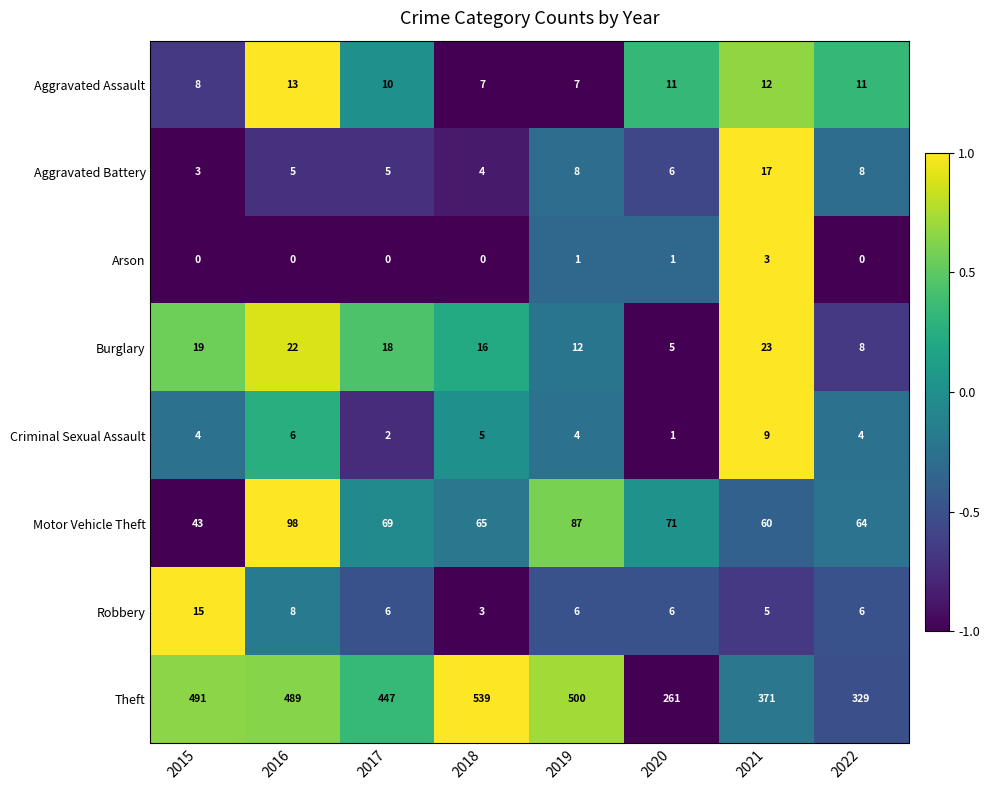

Where is Aggravated Assault nearest to the value 10?

2017